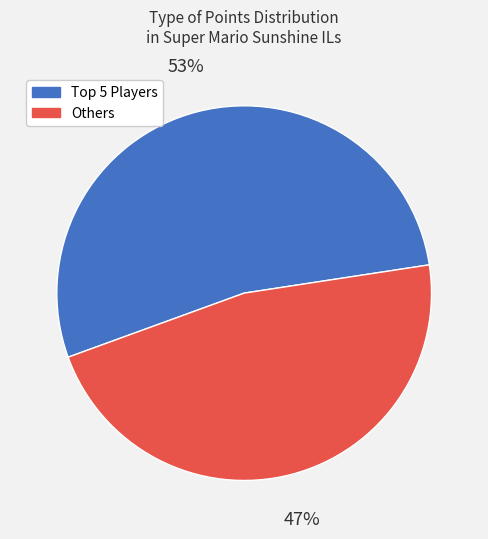

Does any single category account for the majority?

Yes